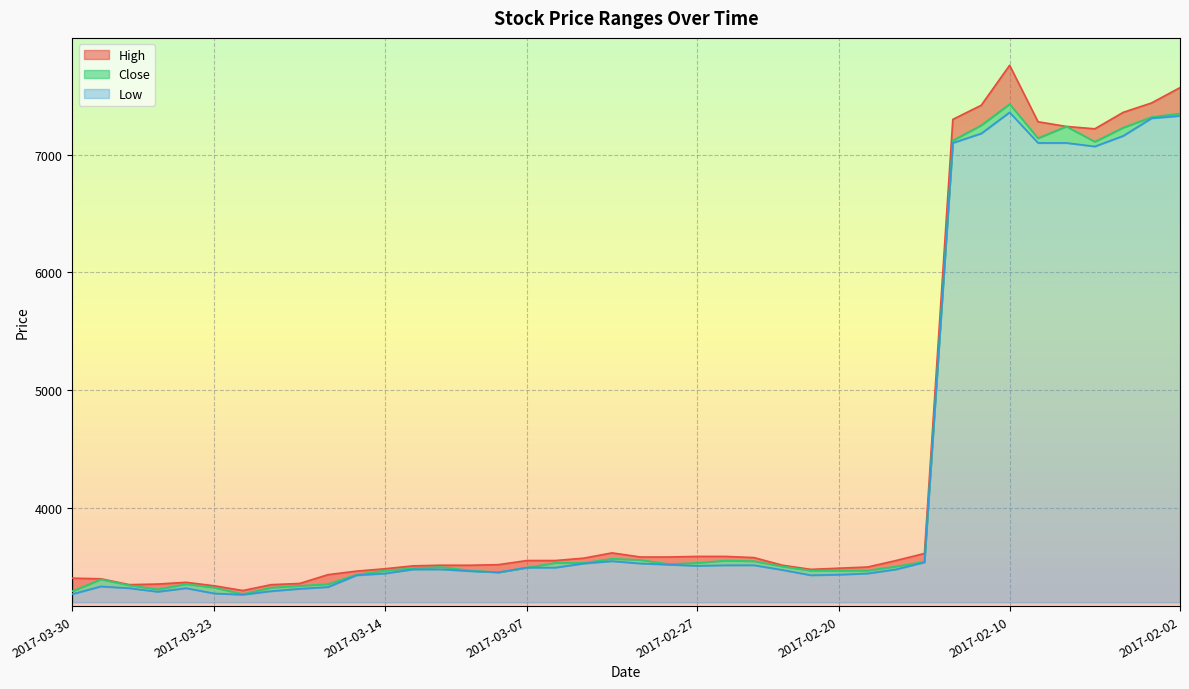

Reading left to right, extract all data points from this chart.

High: 3400	3395	3345	3350	3365	3335	3295	3345	3355	3430	3460	3480	3505	3510	3510	3515	3550	3550	3570	3615	3580	3580	3585	3585	3575	3510	3475	3485	3495	3550	3610	7300	7420	7760	7280	7240	7220	7360	7440	7570
Close: 3290	3390	3340	3305	3350	3320	3265	3320	3335	3350	3430	3465	3485	3495	3465	3450	3490	3530	3530	3565	3555	3520	3530	3550	3545	3500	3465	3465	3465	3500	3540	7120	7250	7430	7140	7240	7110	7230	7320	7350
Low: 3265	3330	3315	3285	3315	3270	3260	3290	3310	3325	3425	3440	3475	3475	3460	3450	3490	3490	3525	3545	3525	3515	3505	3510	3510	3470	3425	3430	3440	3475	3535	7100	7180	7360	7100	7100	7070	7160	7310	7330